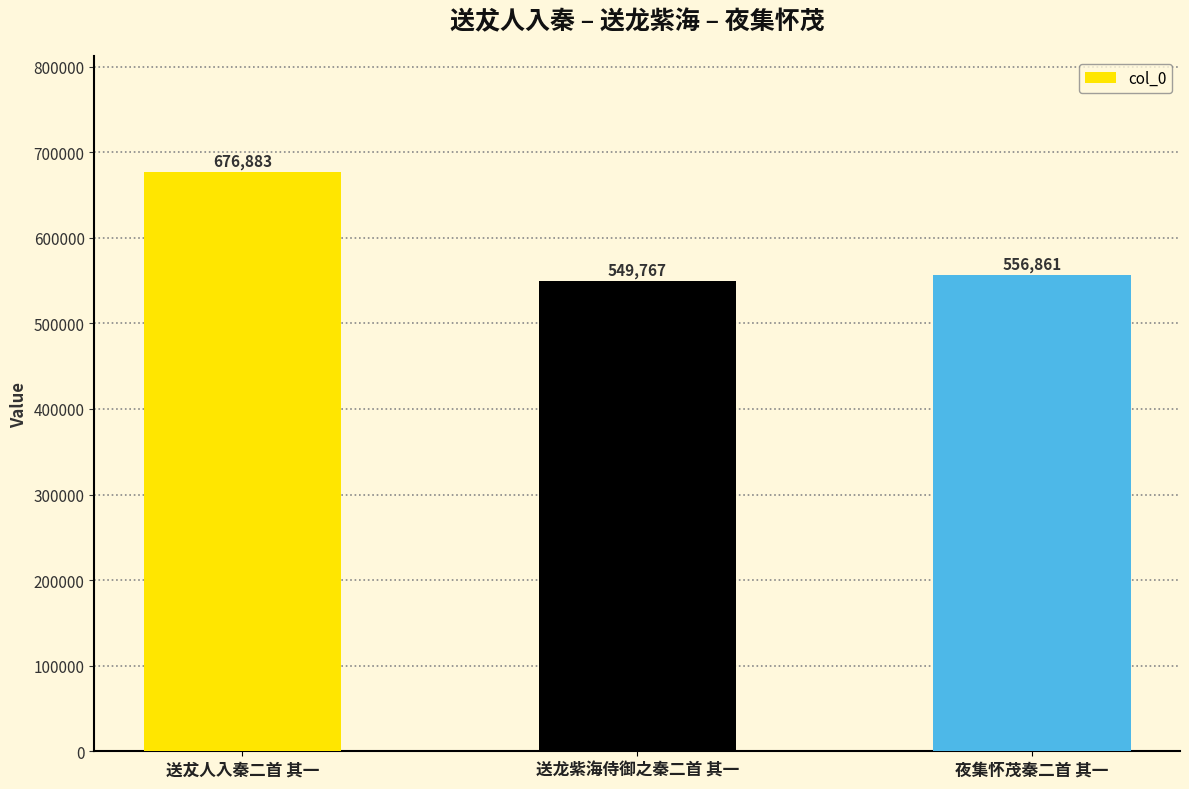

Are the bars horizontal?

No